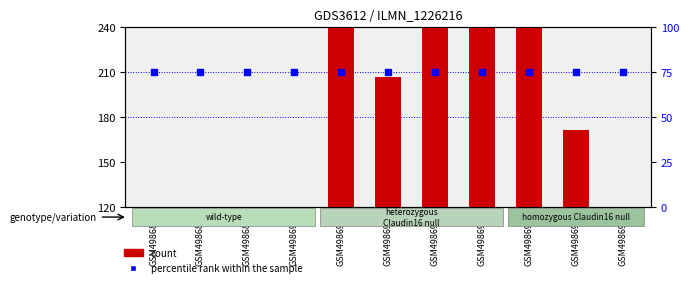

Which label corresponds to the smallest value in the chart?

GSM498687